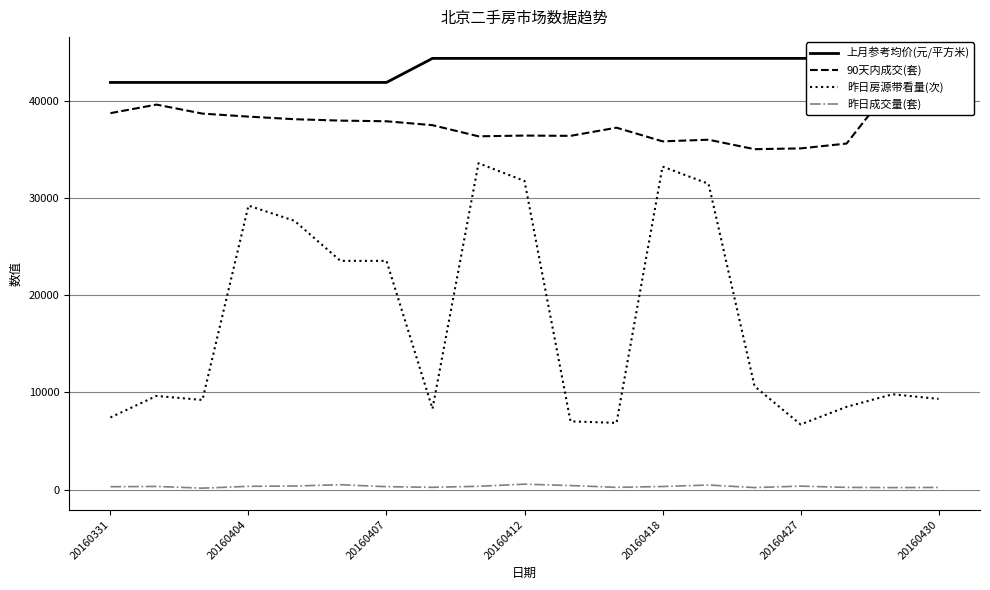

True or false: 昨日房源带看量(次) has a value of 6700 at 20160427.

True